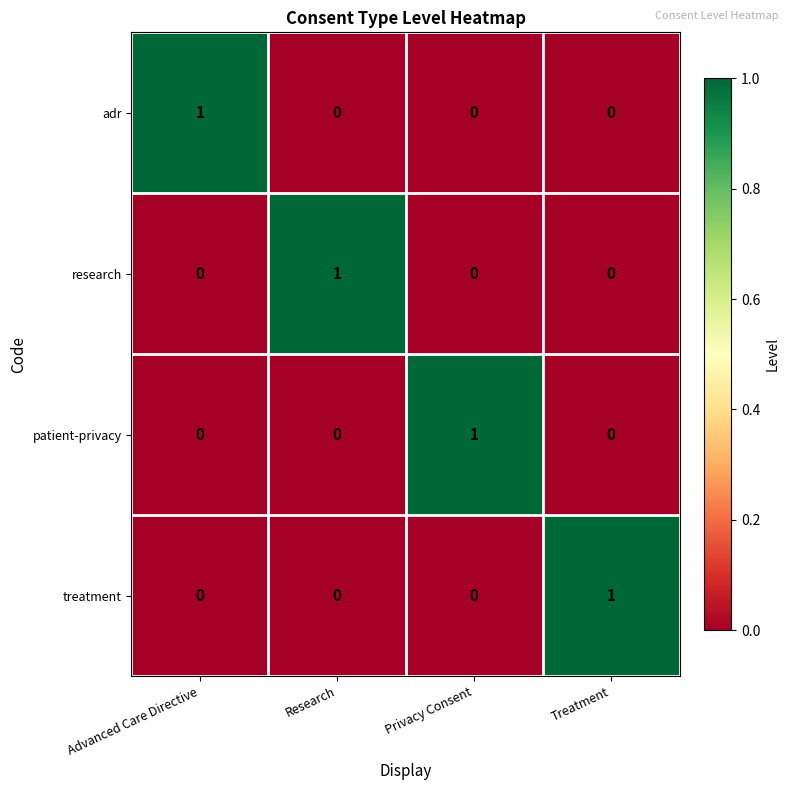

How many distinct data groups are displayed?

4